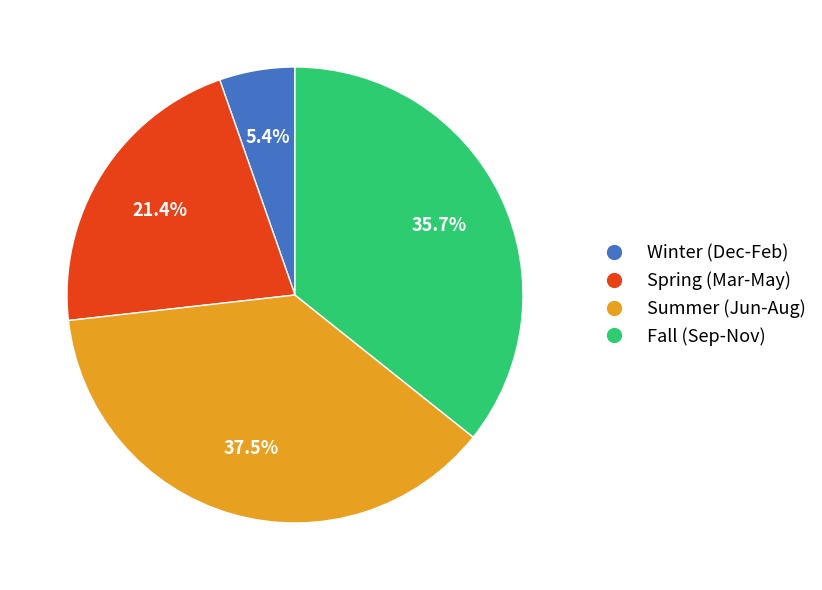

Which has a higher value, Summer (Jun-Aug) or Winter (Dec-Feb)?

Summer (Jun-Aug)